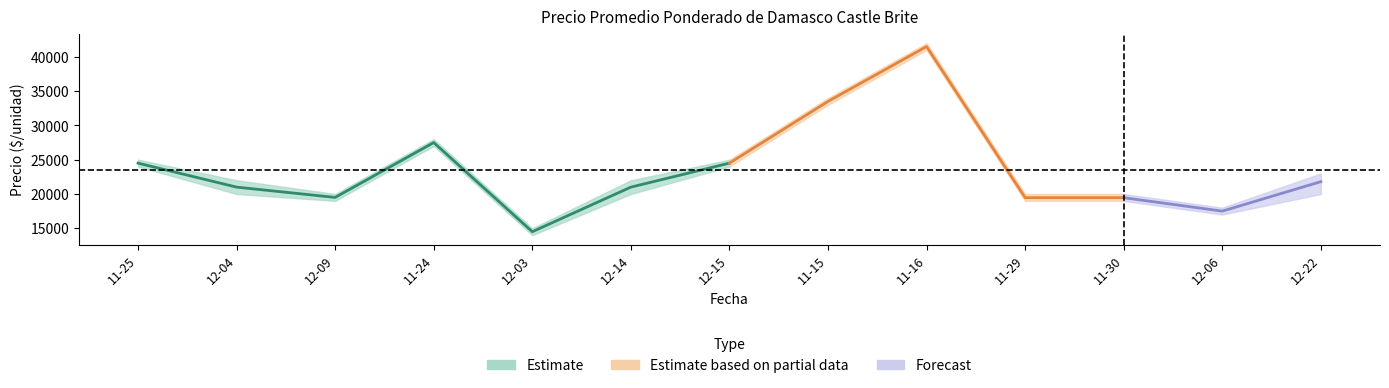

At which label does Precio minimo first exceed 20000?

2020-11-25